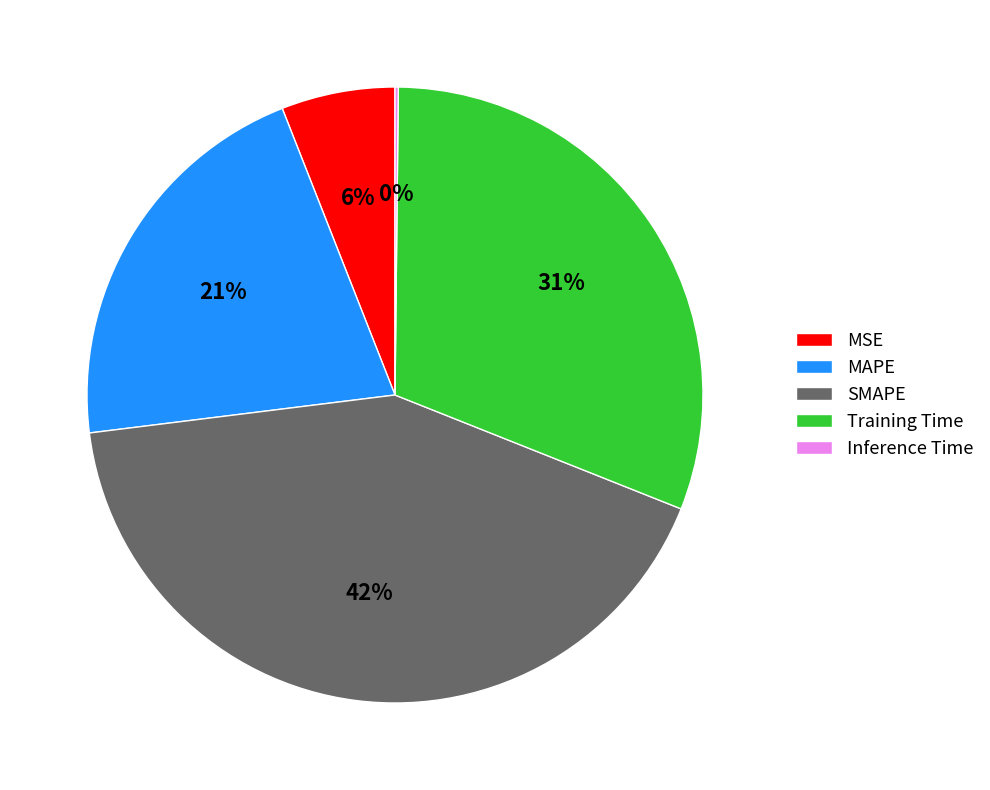

Do MAPE and Training Time together represent more than half of the pie?

Yes